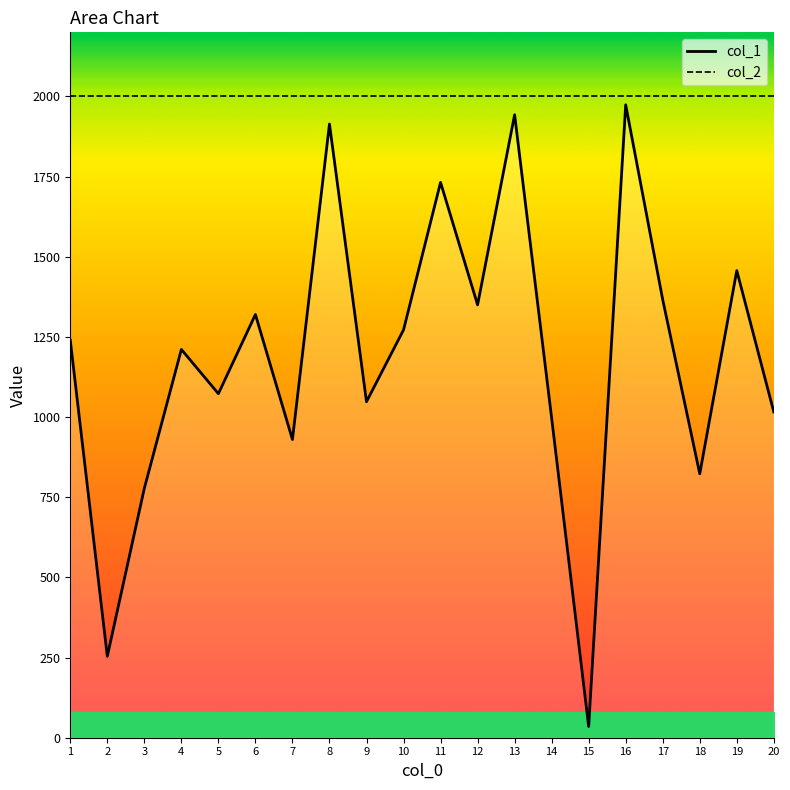

What are all the series names shown in the legend?

col_1, col_2